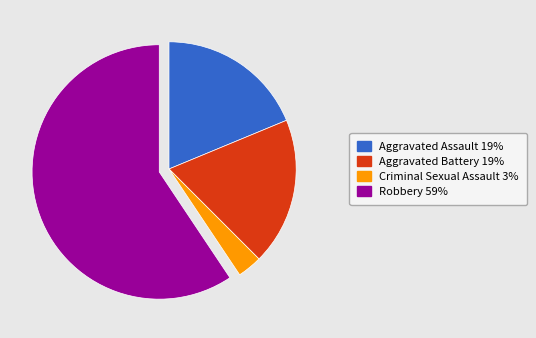

Does any single category account for the majority?

Yes